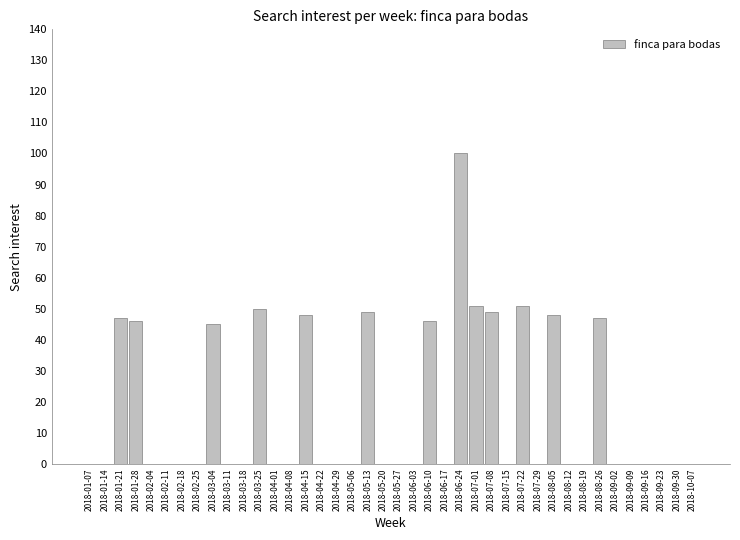

The value at 2018-08-05 is 14. True or false?

False